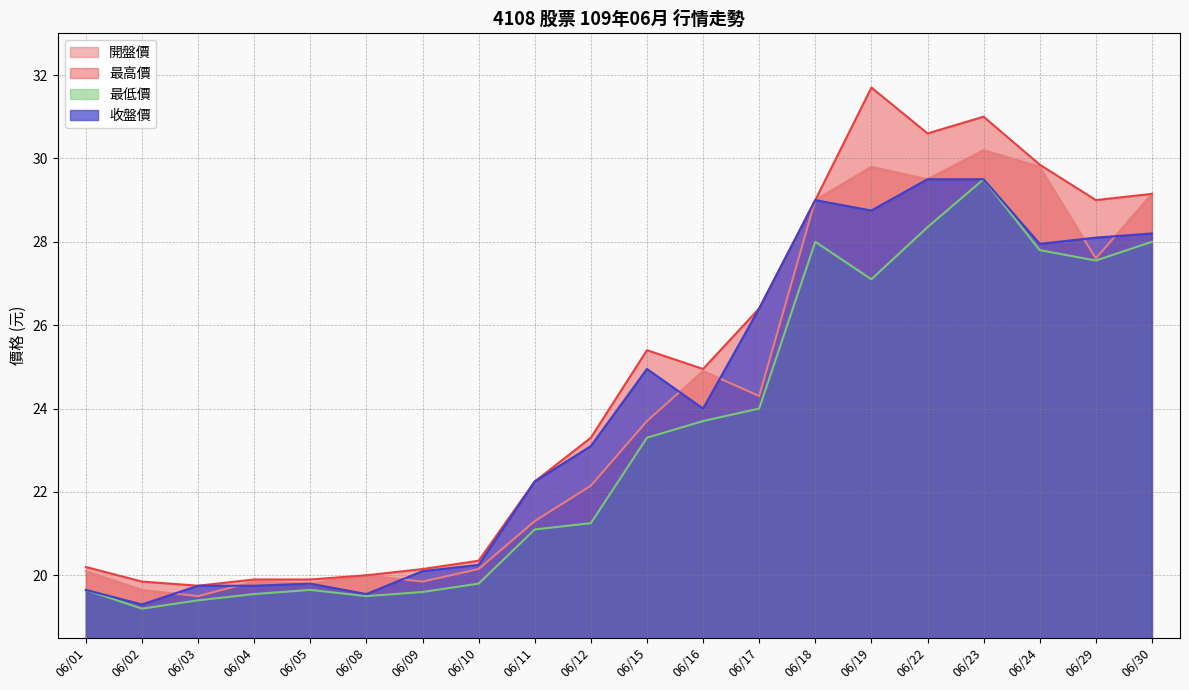

In 最低價, how many points are lower than both neighbors (excluding endpoints)?

4